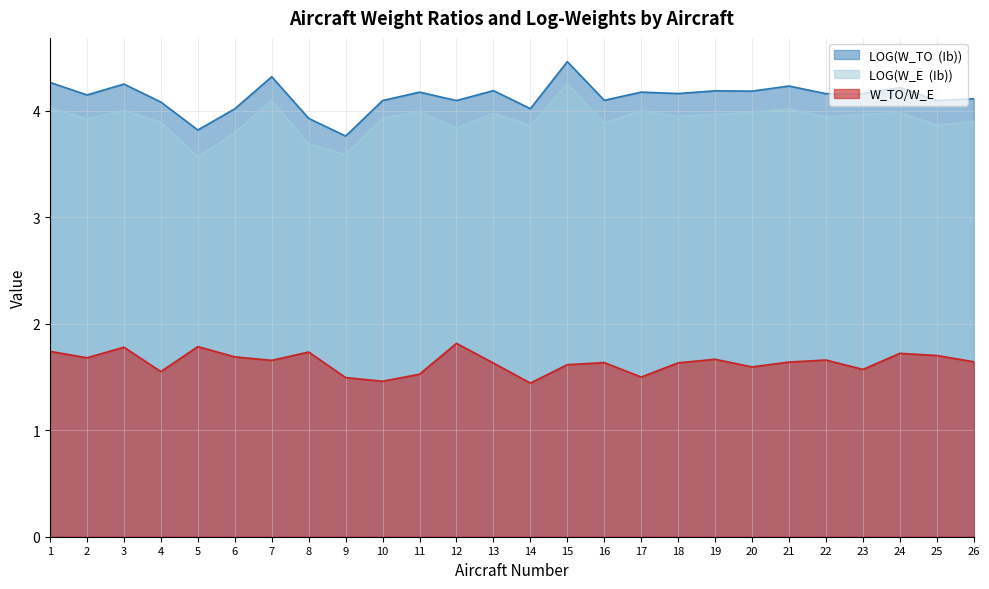

What is the spread (max minus min) of values at 25?

2.4